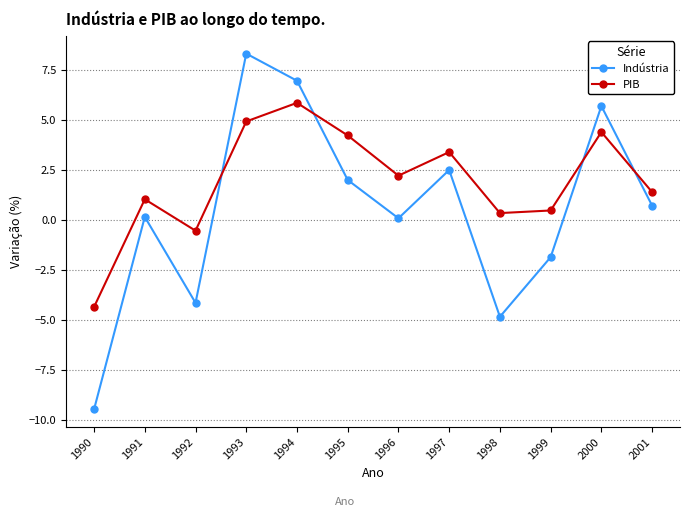

True or false: PIB has a value of 2.0 at 1995.

False